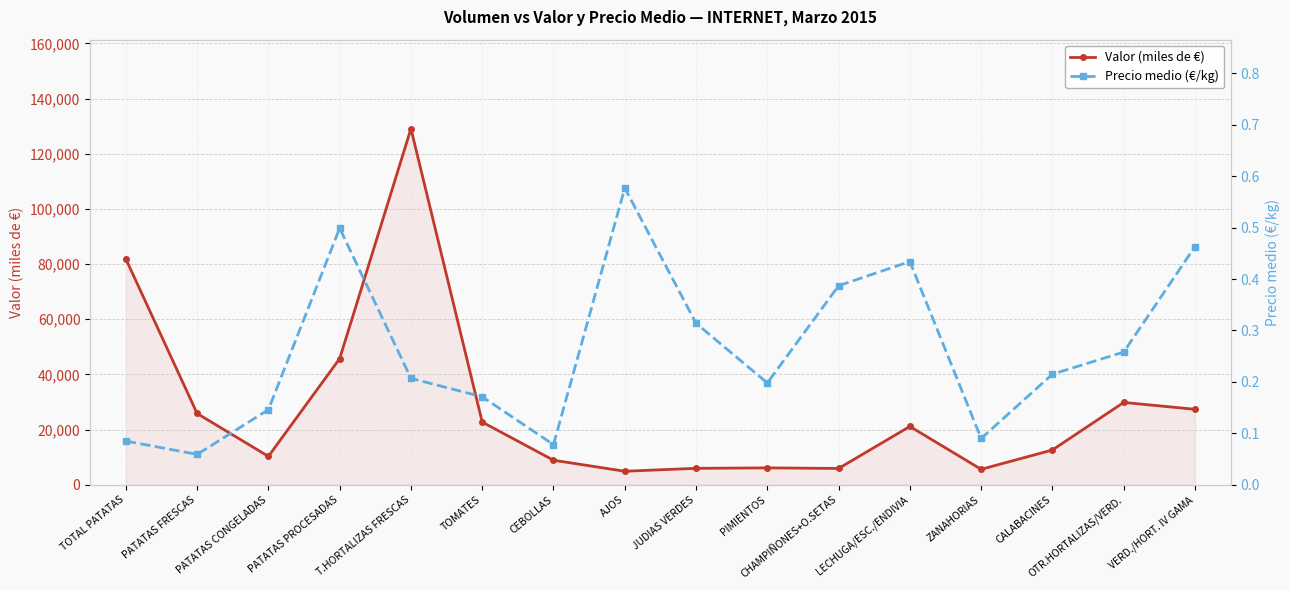

True or false: Precio medio (€/kg) and Valor (miles de €) intersect in this chart.

False